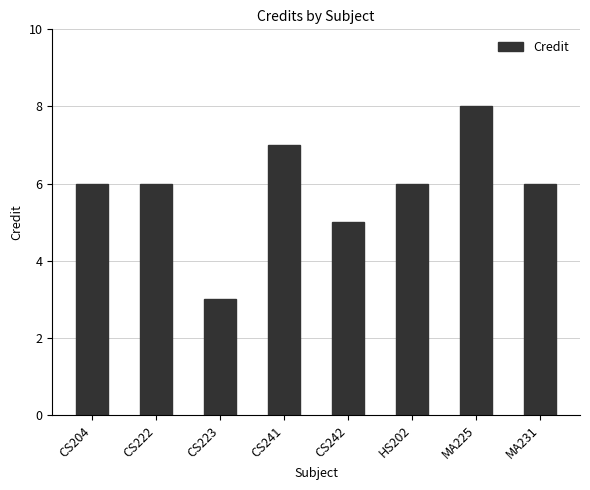

What is the value of the 5th bar from the left?

5